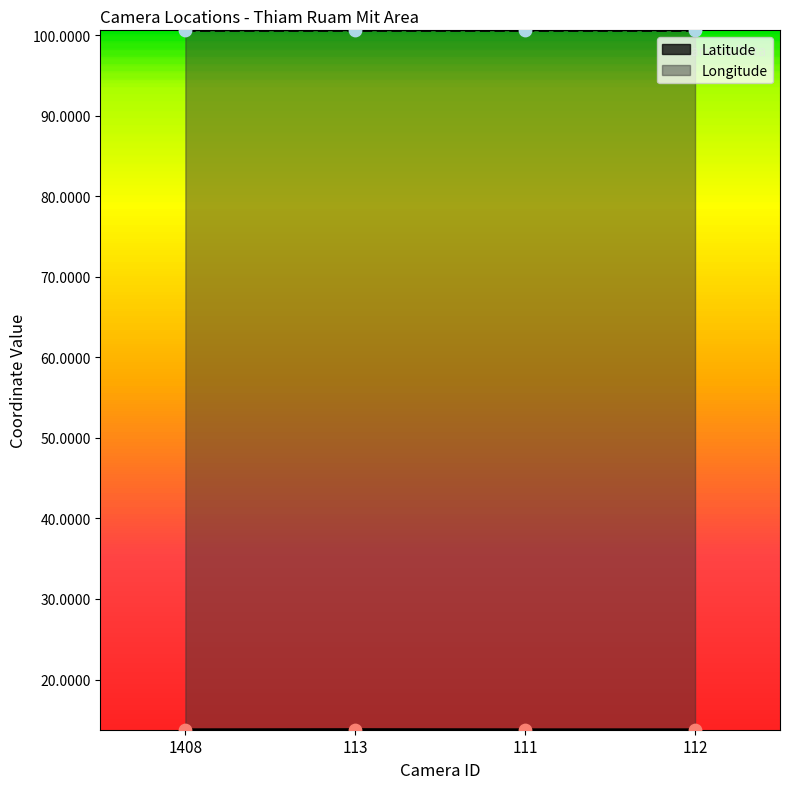

Which series has the widest spread of Y values?

Latitude